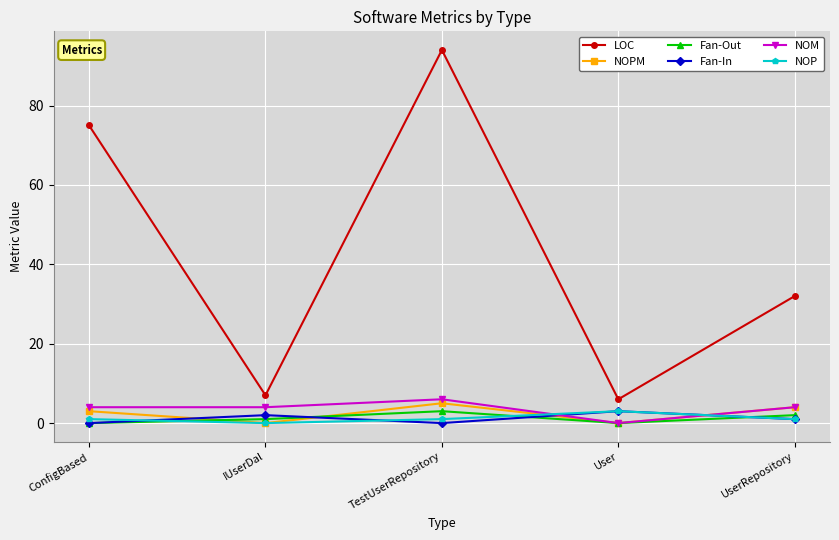

What is the difference between the maximum and minimum values in the NOPM series?

5